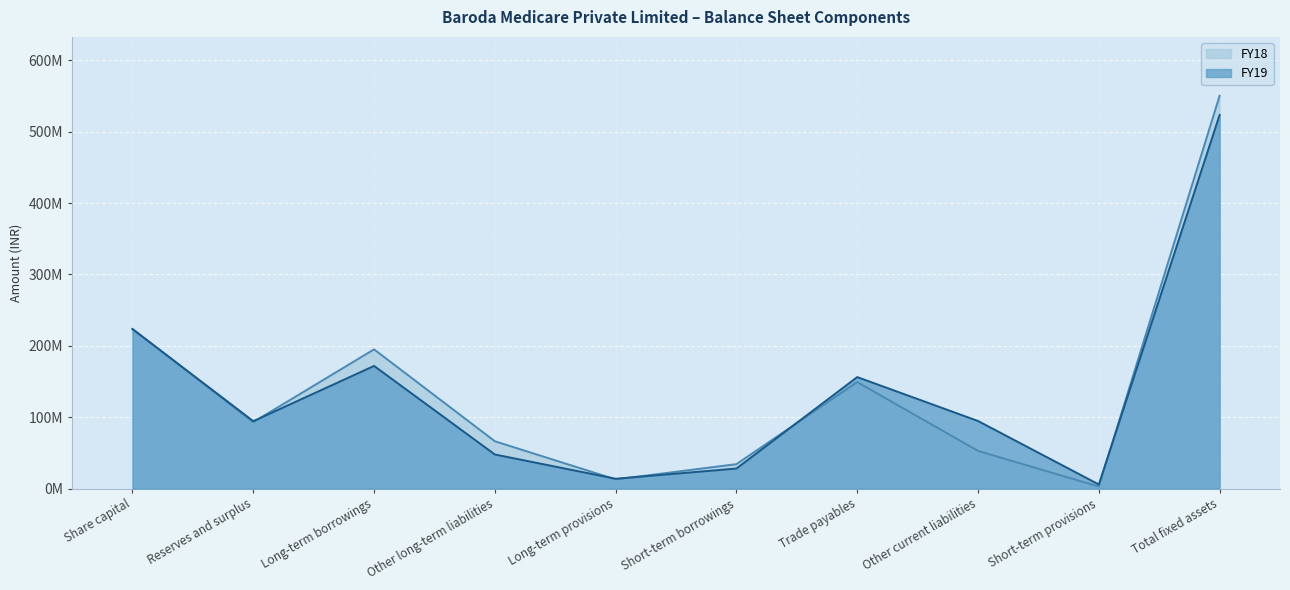

After their last crossing, which series has the higher values: FY19 or FY18?

FY18